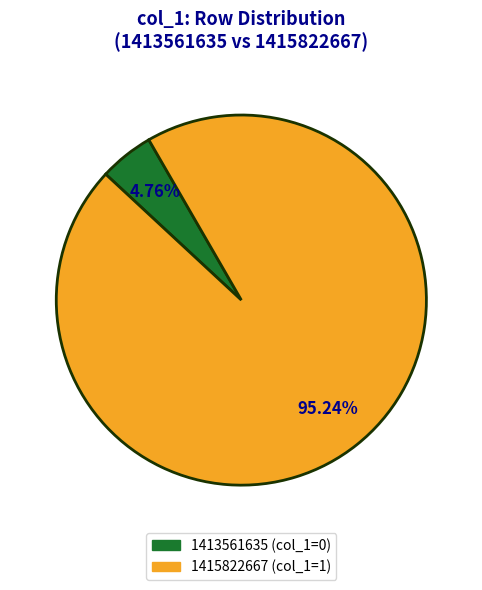

Is there a majority slice in this chart?

Yes